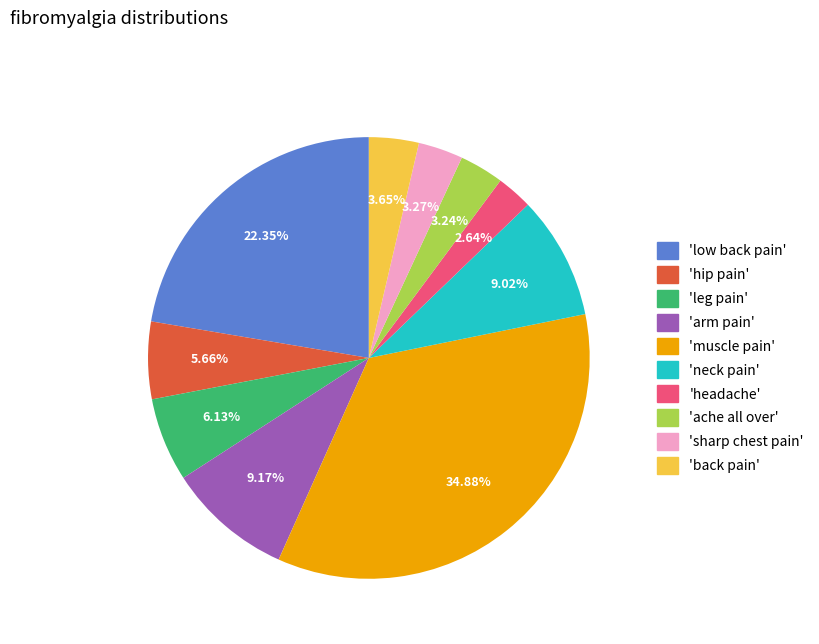

Does any single category account for the majority?

No